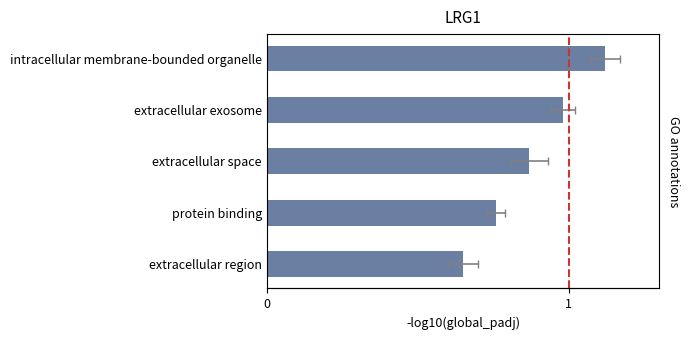

What is the change in value from 1 to 2?

-0.1